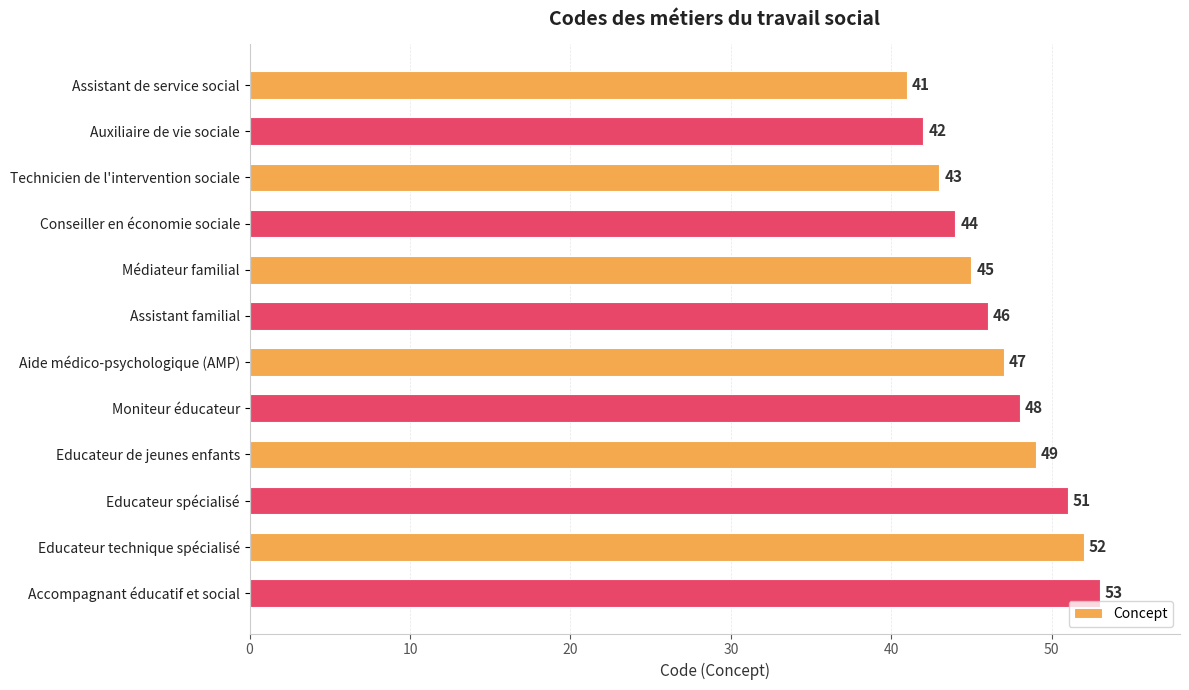

List the labels in order of value, largest first.

Accompagnant éducatif et social, Educateur technique spécialisé, Educateur spécialisé, Educateur de jeunes enfants, Moniteur éducateur, Aide médico-psychologique (AMP), Assistant familial, Médiateur familial, Conseiller en économie sociale, Technicien de l'intervention sociale, Auxiliaire de vie sociale, Assistant de service social